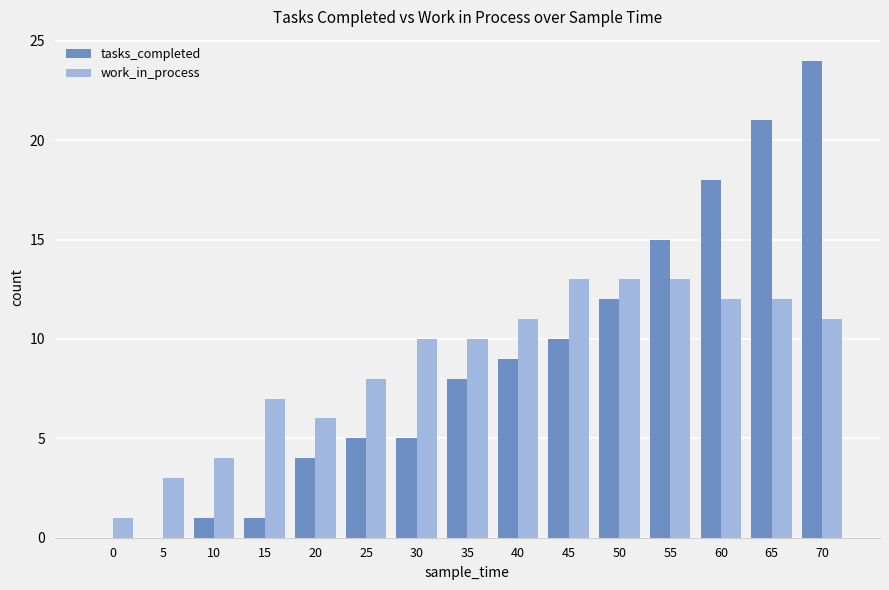

What is the sum of all work_in_process values?

134